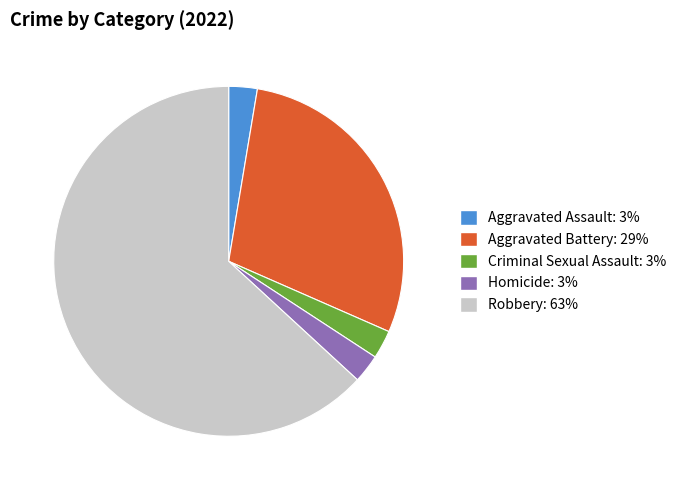

How many slices are in this pie chart?

5